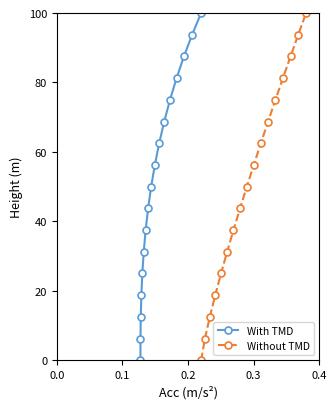

What is the maximum value for With TMD?

100.0